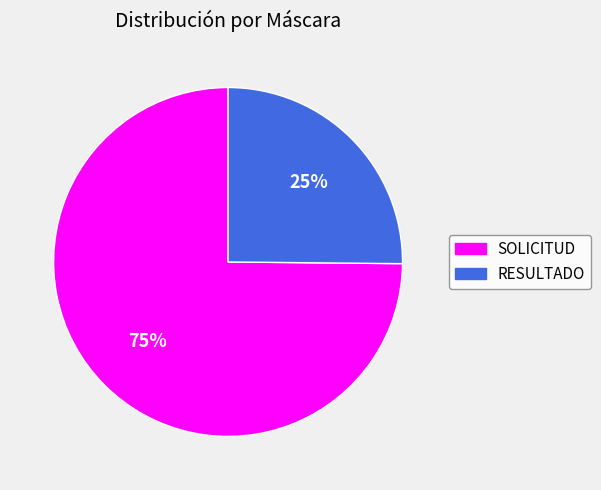

Which slice is the smallest?

RESULTADO